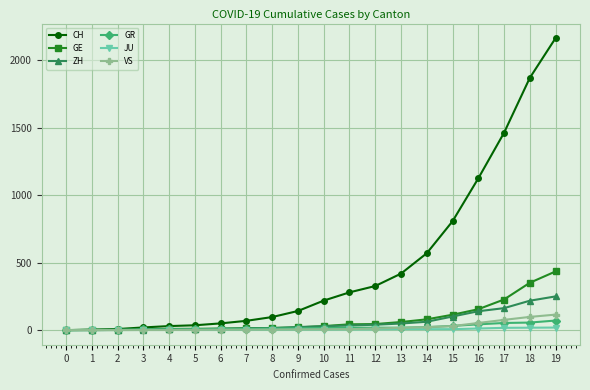

The value of VS at 17 is 76. True or false?

True